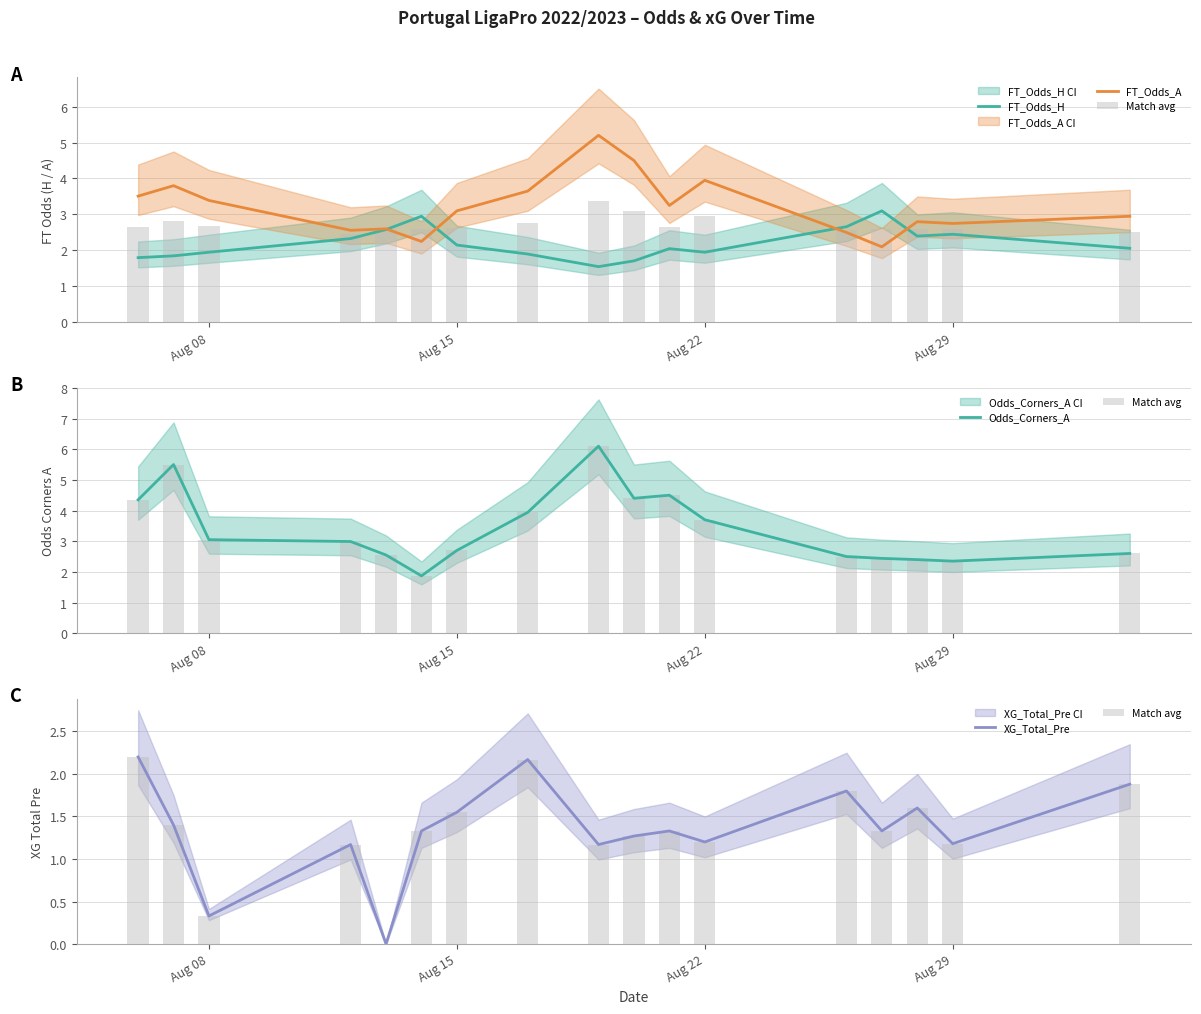

Is it true that XG_Total_Pre equals 1.7 at Aug 29?

False